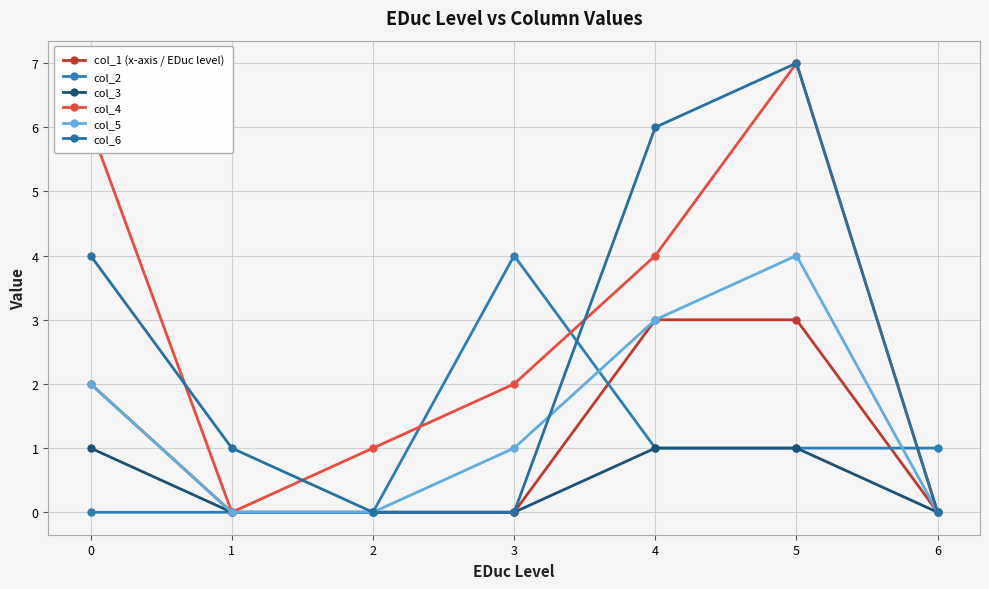

After their last crossing, which series has the higher values: col_1 (x-axis / EDuc level) or col_2?

col_2